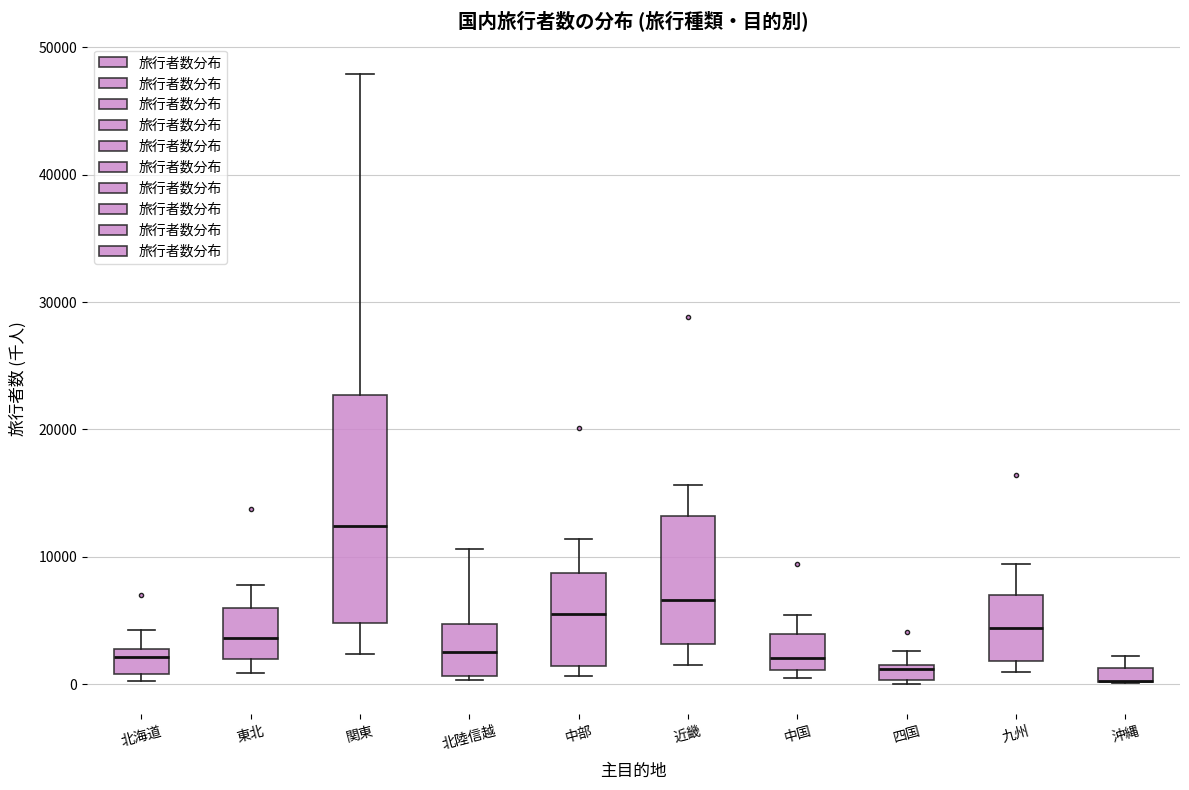

Where does the median line of the box for 中部 sit on the y-axis? The values are not printed on the chart, so give them approximately, as read against the axis.

6000